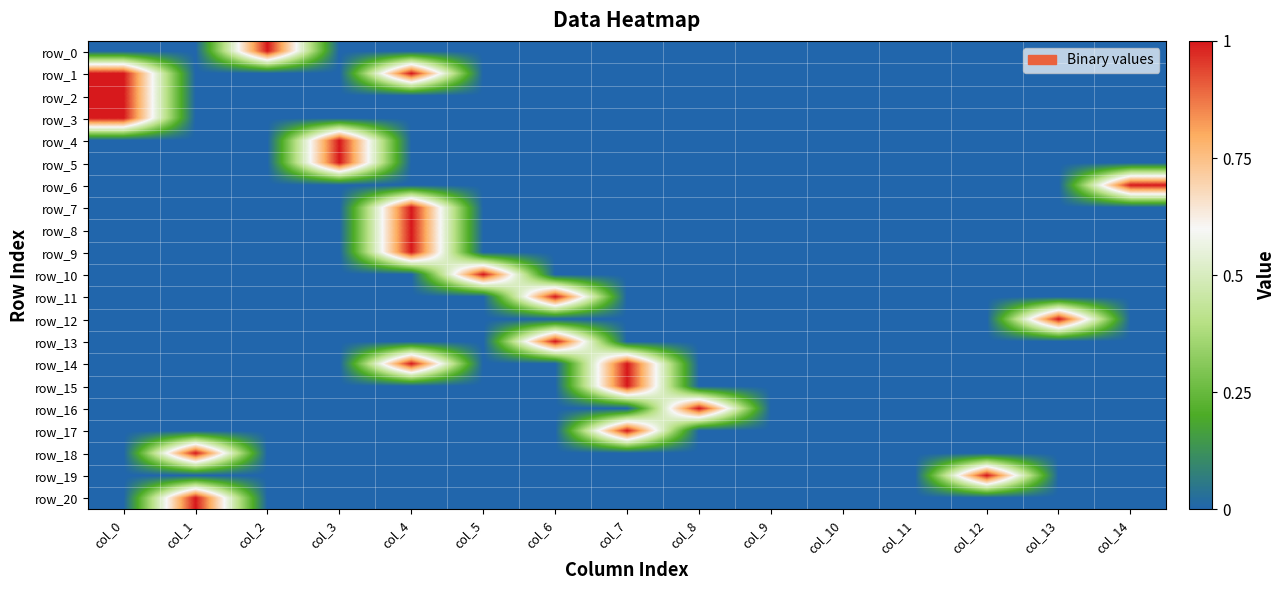

Which label corresponds to the smallest value in the chart?

col_0